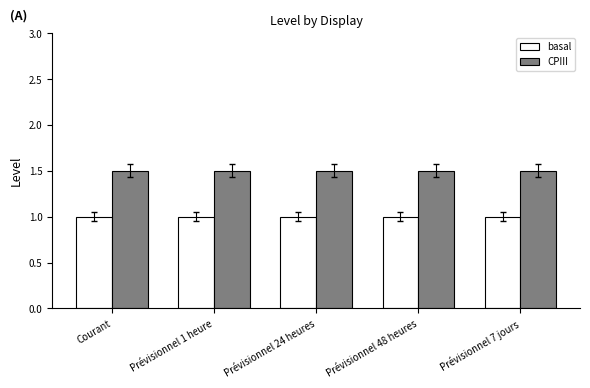

Count the number of data series in this chart.

2